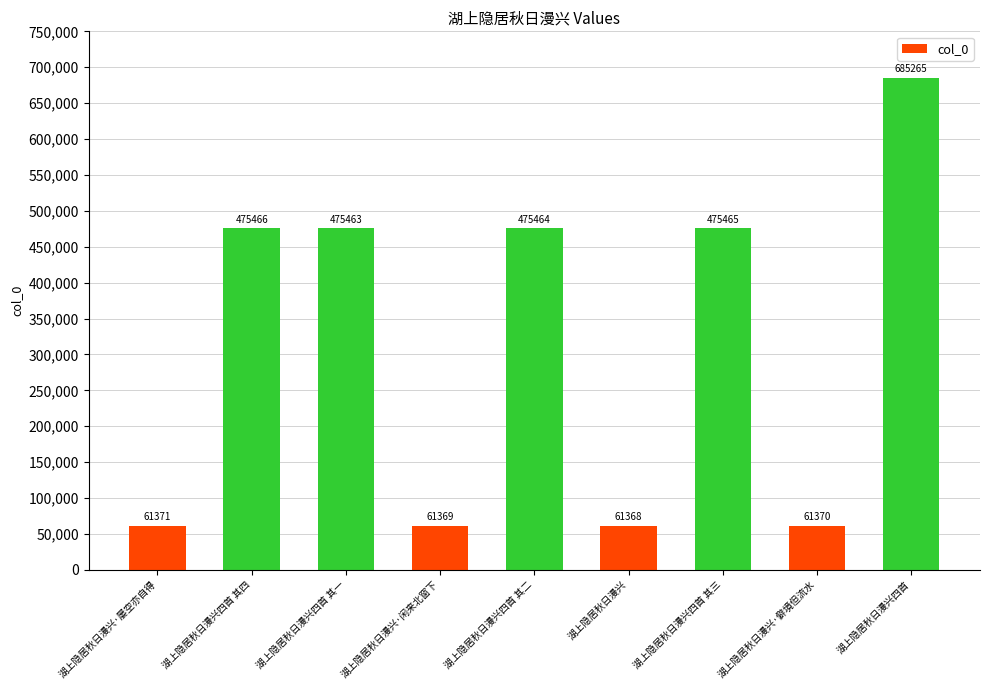

What value does the data have at 湖上隐居秋日漫兴·闲来北窗下, to the nearest 10?

61370